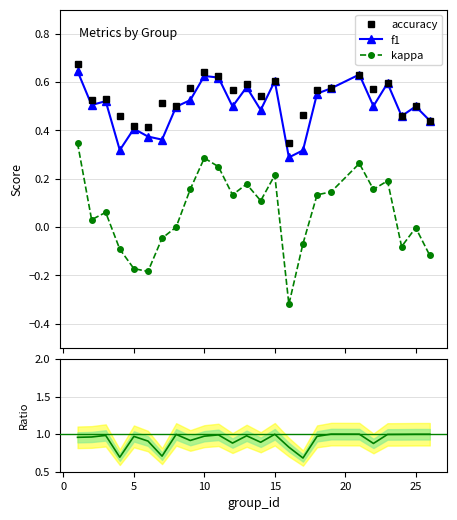

True or false: accuracy has more than 1 interior local peaks.

True